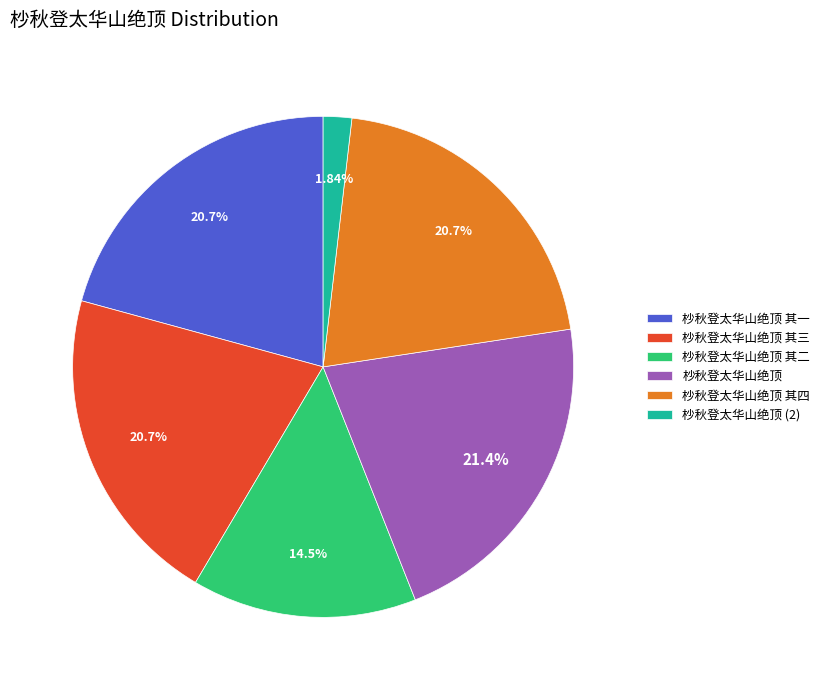

What is the largest slice in the pie chart?

杪秋登太华山绝顶